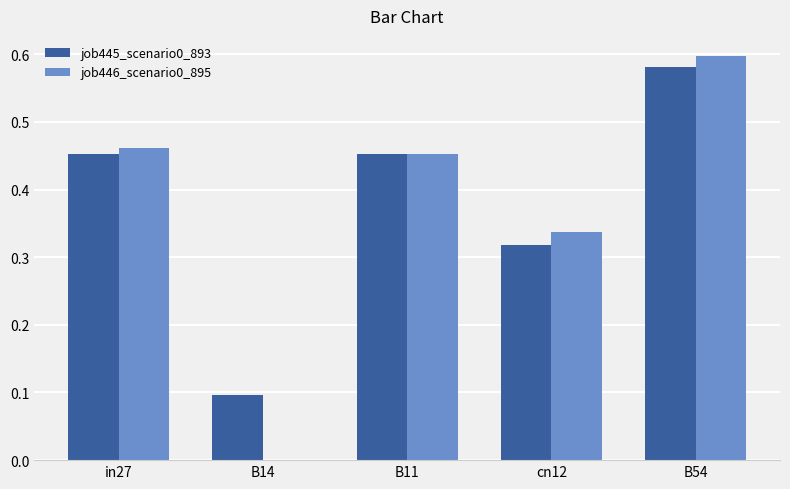

What is the difference between the job446_scenario0_895 values at cn12 and in27?

0.1